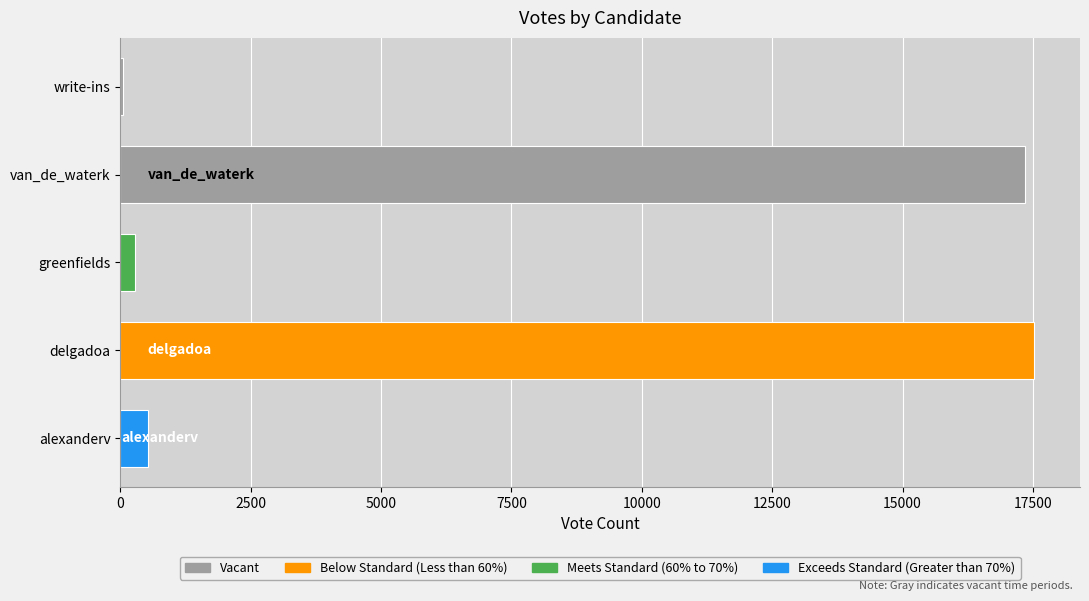

True or false: the data shows 526 at alexanderv.

True